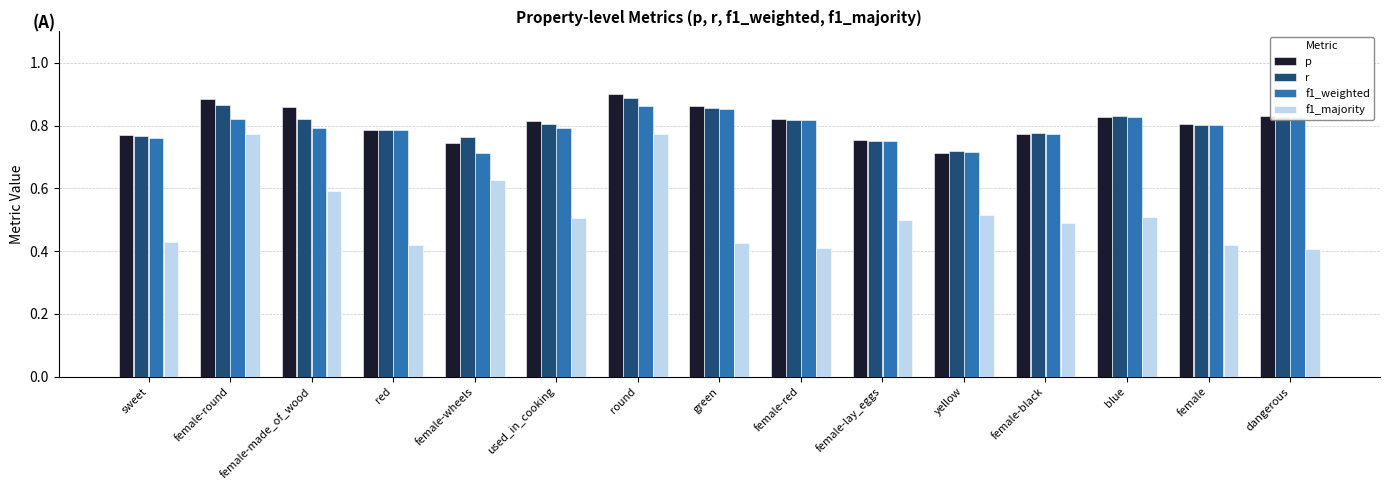

Is the value of p at female-round greater than the value of f1_weighted at female-wheels?

Yes